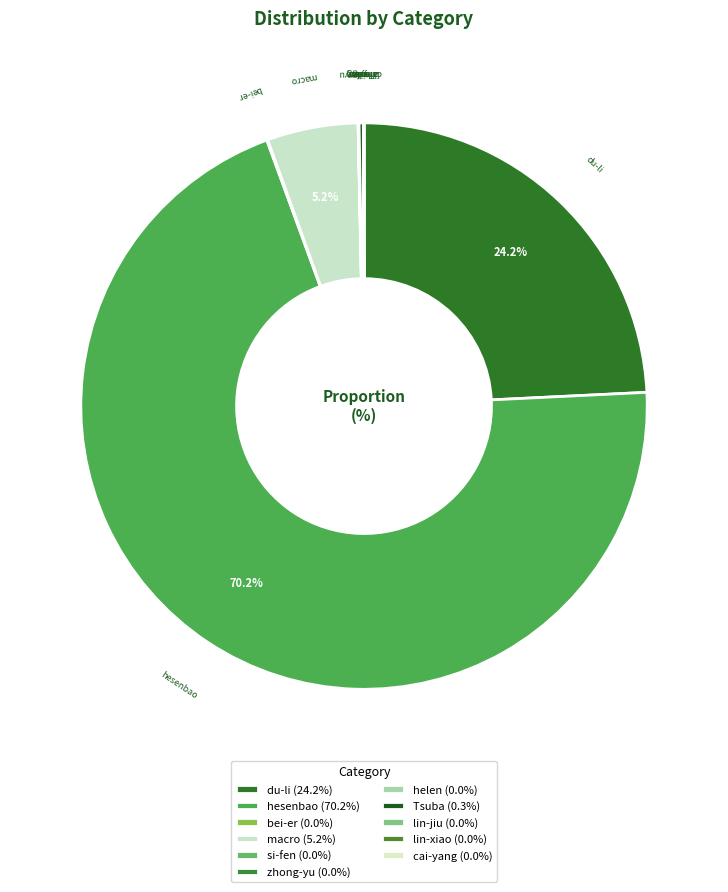

How many slices are in this pie chart?

11